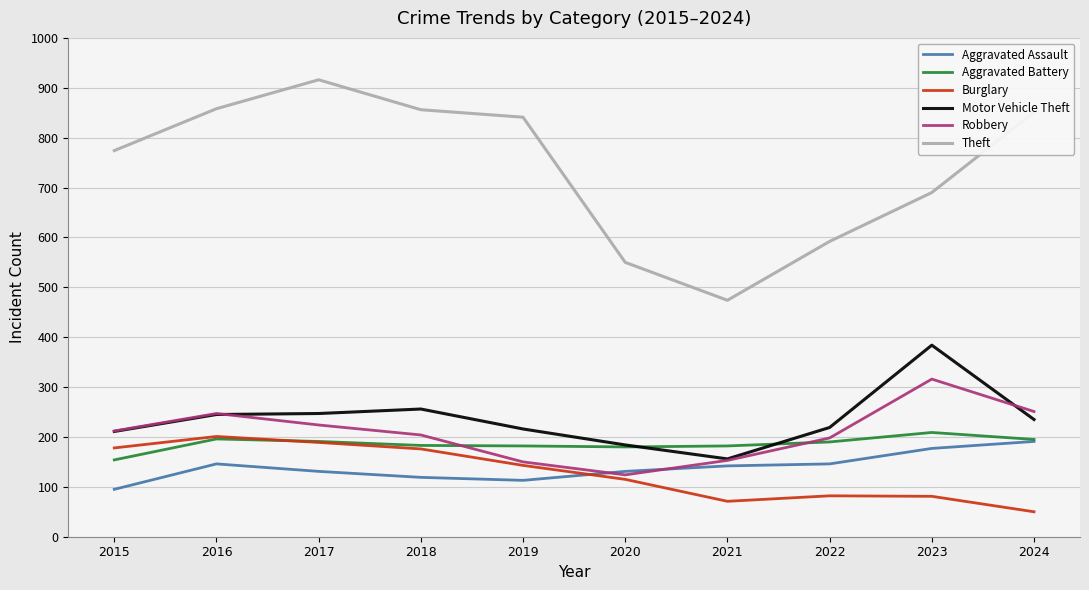

What is the total value across all series at 2022?

1427